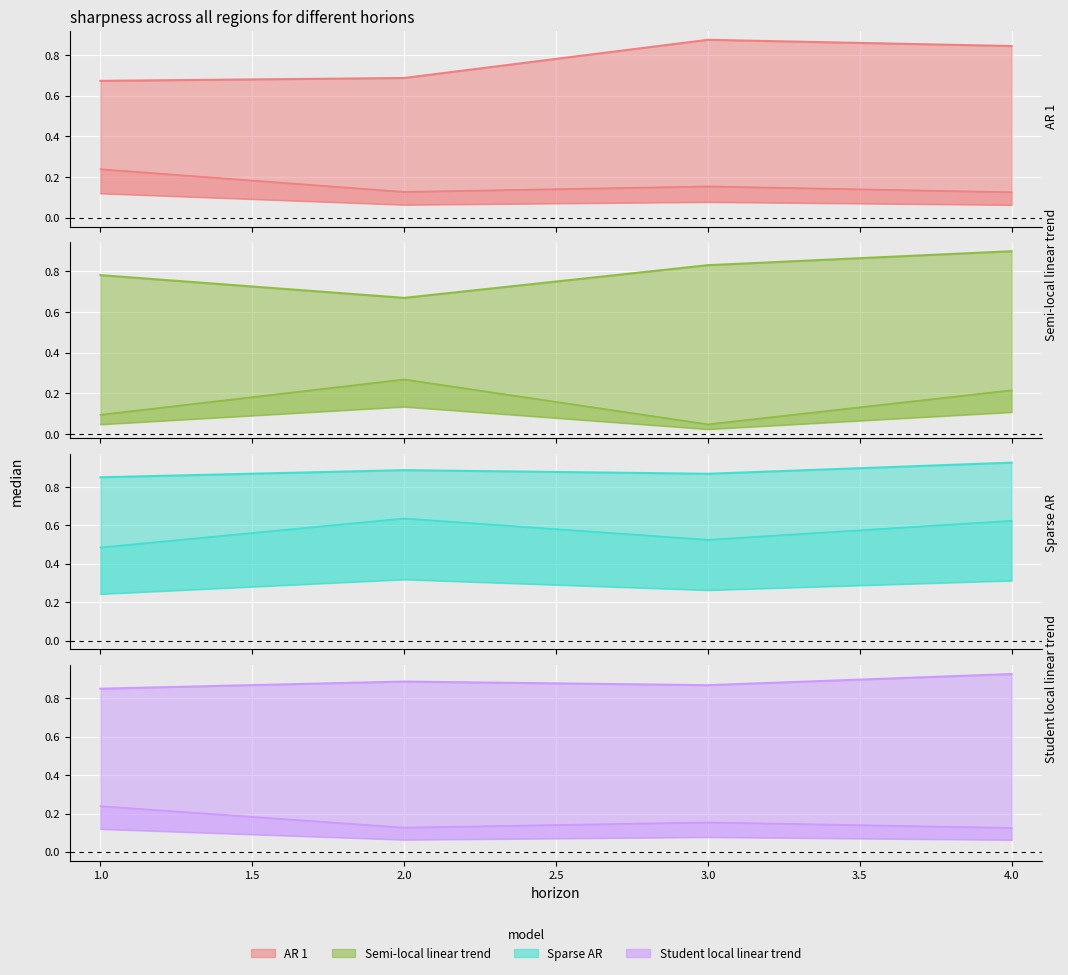

True or false: U1_Ie has more than 2 points higher than both neighbors.

False